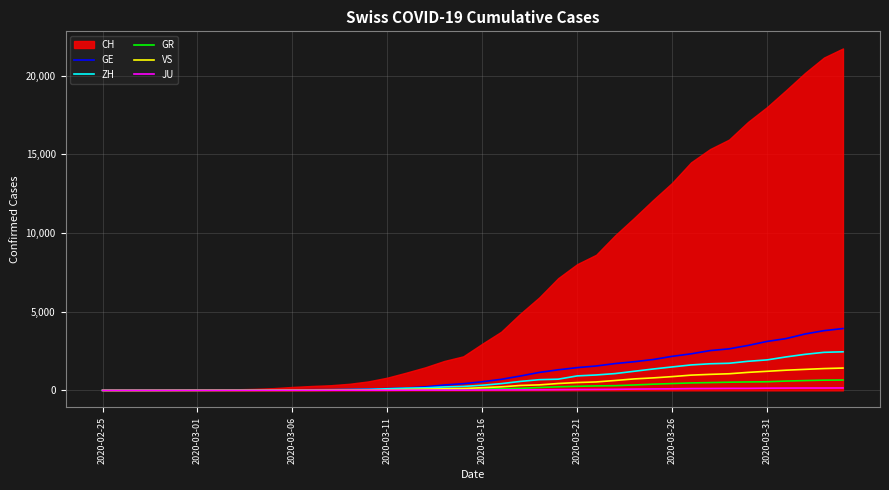

What is the maximum value for GE?

3928